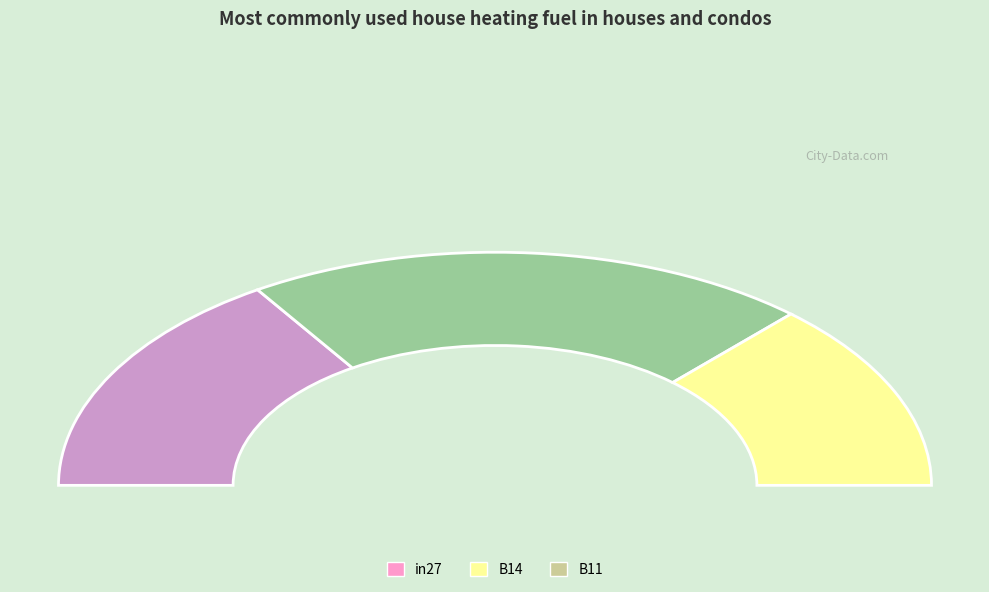

Does B14 account for over 50% of the chart?

No